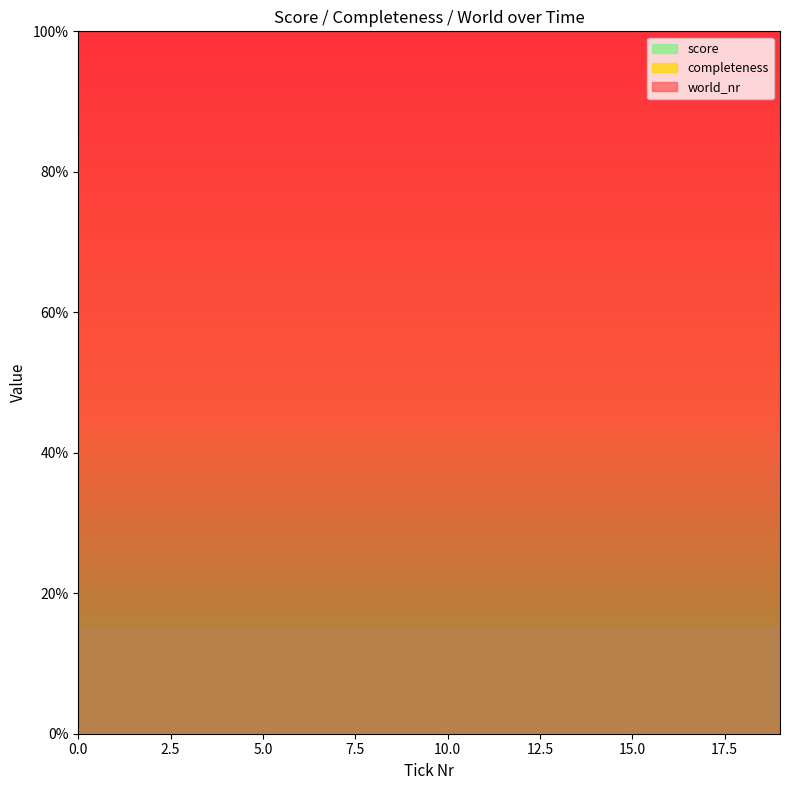

Rank the series at 4 from highest to lowest value.

world_nr, score, completeness